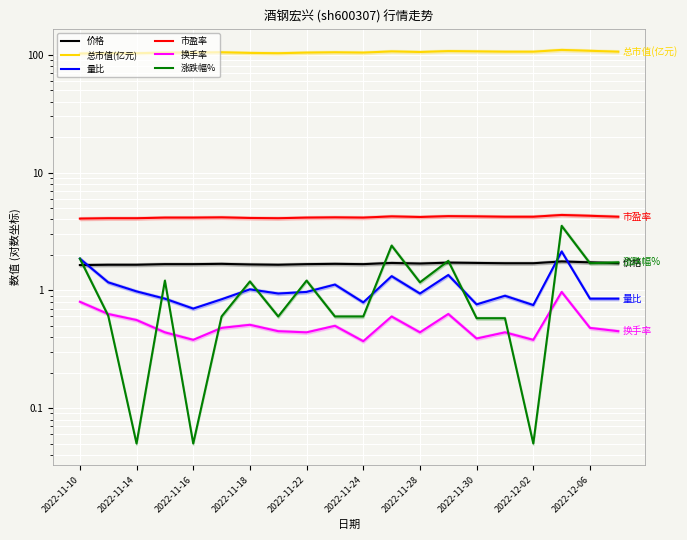

True or false: 量比 and 换手率 intersect in this chart.

False